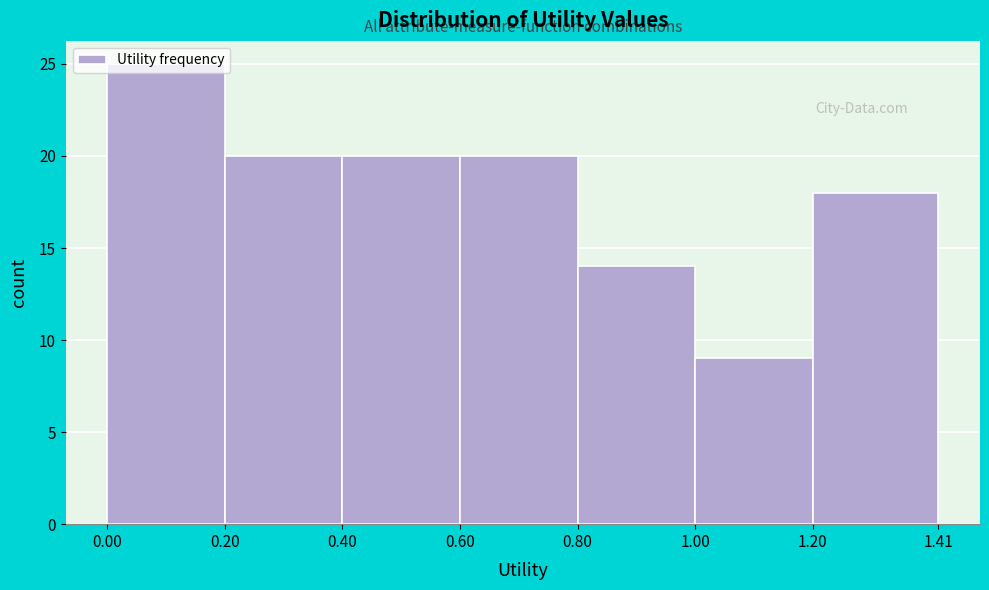

Reading left to right, list every bar in this chart as the range it spans on the x-axis followed by its height. The values are not printed on the chart, so give them approximately, as read against the axis.

0.00 to 0.20: 25
0.20 to 0.40: 20
0.40 to 0.60: 20
0.60 to 0.80: 20
0.80 to 1.00: 14
1.00 to 1.20: 9
1.20 to 1.41: 18